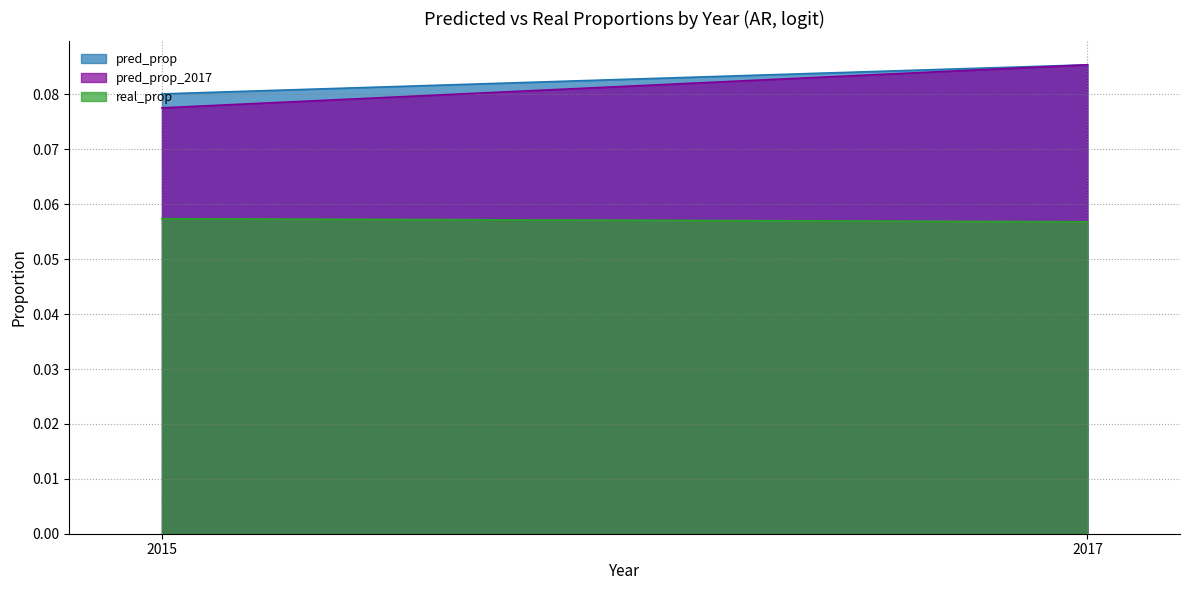

Does the chart have visible grid lines?

Yes